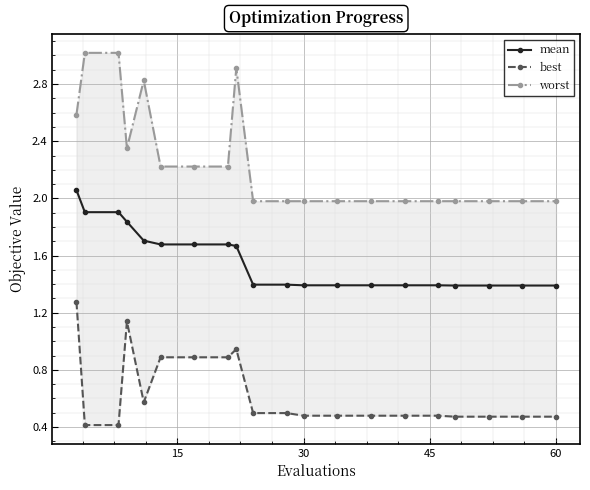

What is the average value of the mean series?

1.6